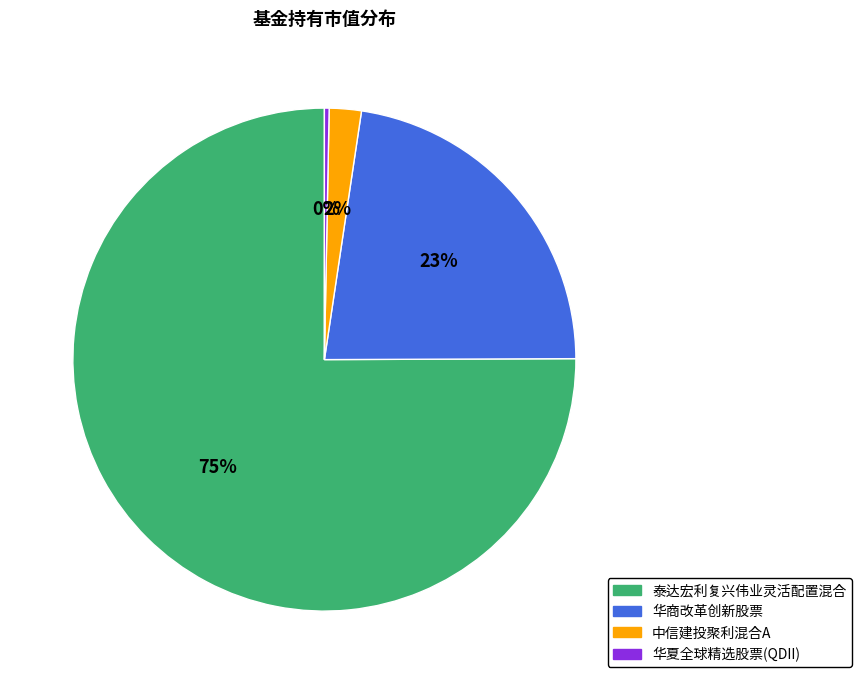

Do 华商改革创新股票 and 华夏全球精选股票(QDII) together represent more than half of the pie?

No